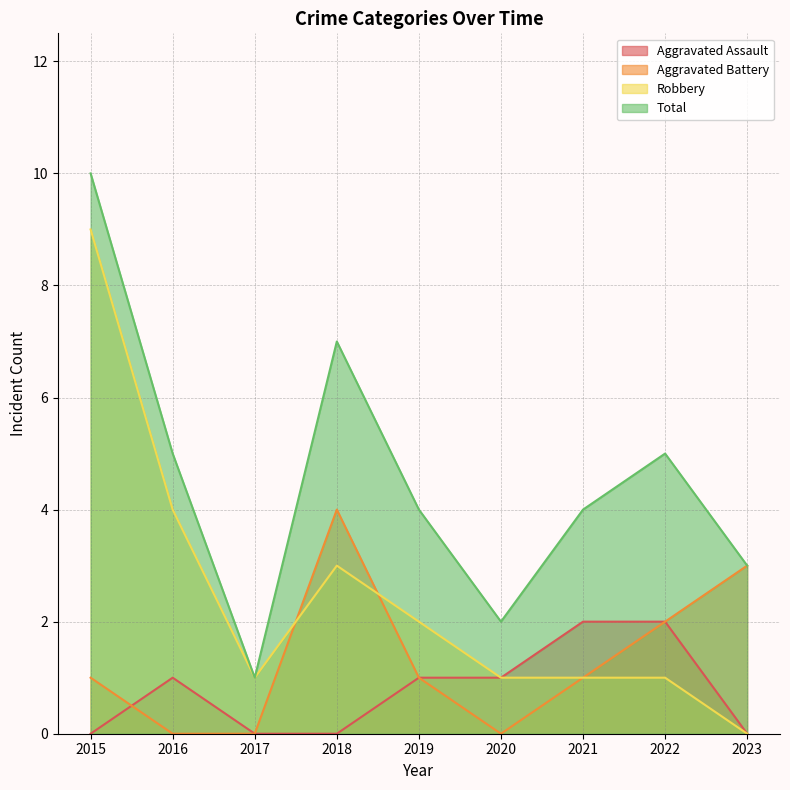

How many values in the Aggravated Battery series exceed 1?

3